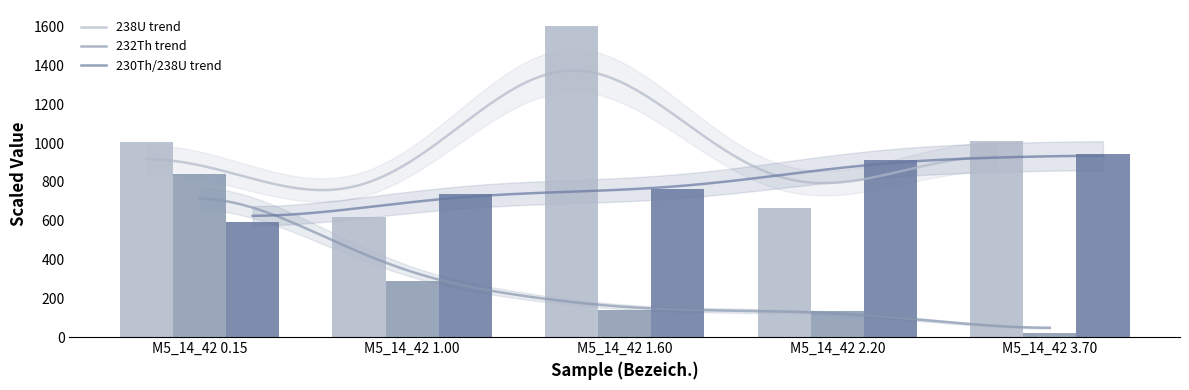

Rank the series by their average value, from highest to lowest.

238U, 230Th/238U, 232Th